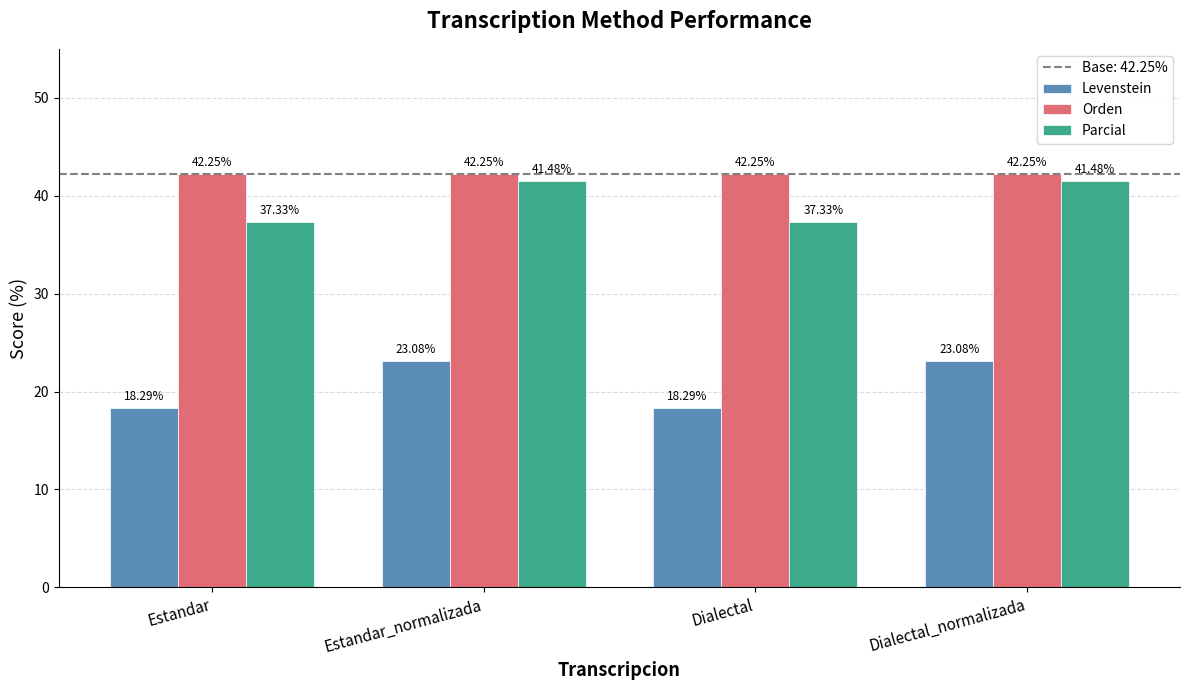

What is the lowest value of the Levenstein series?

18.3